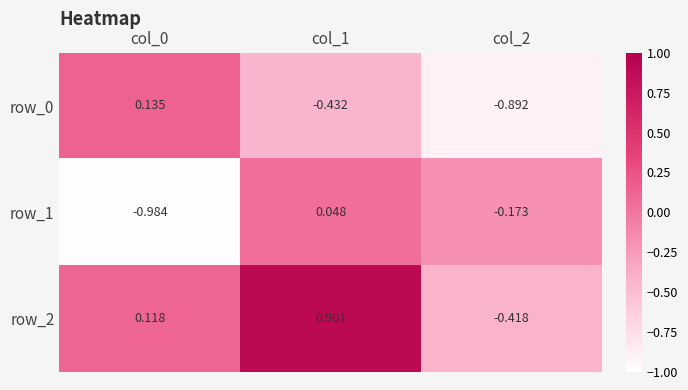

What is the maximum value shown in the chart?

0.9